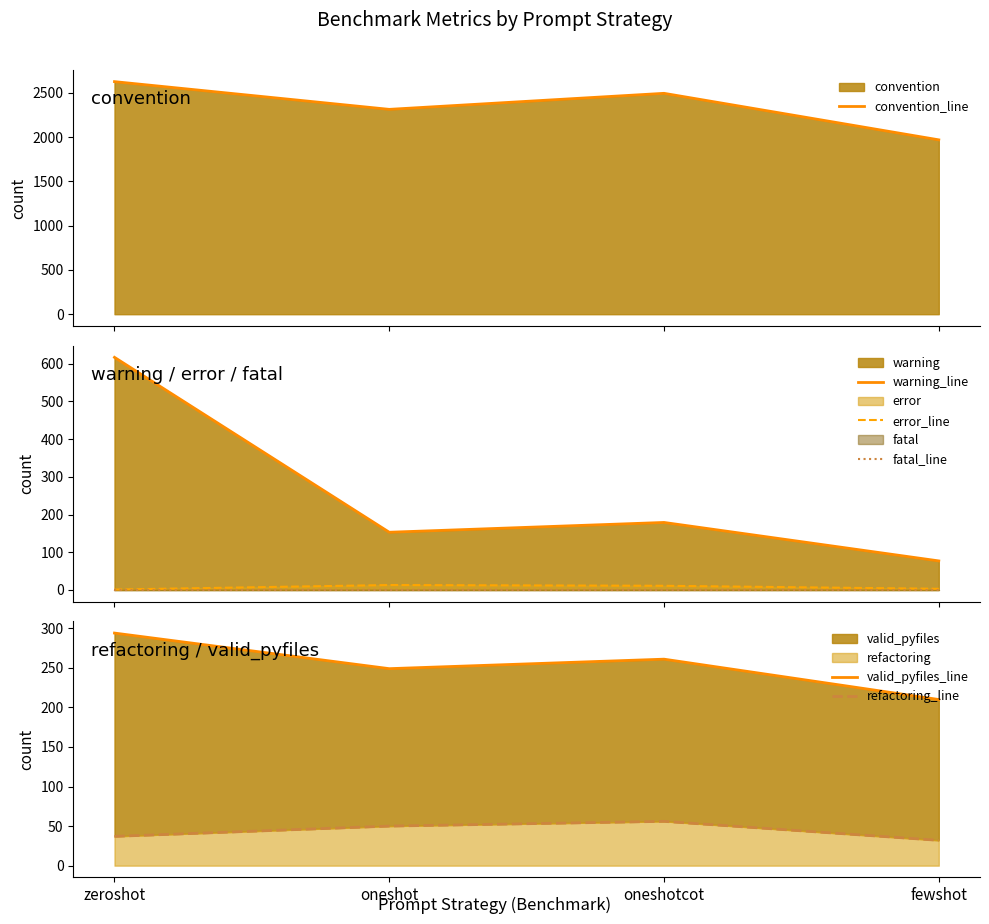

Which series changed the most between zeroshot and fewshot?

convention_line